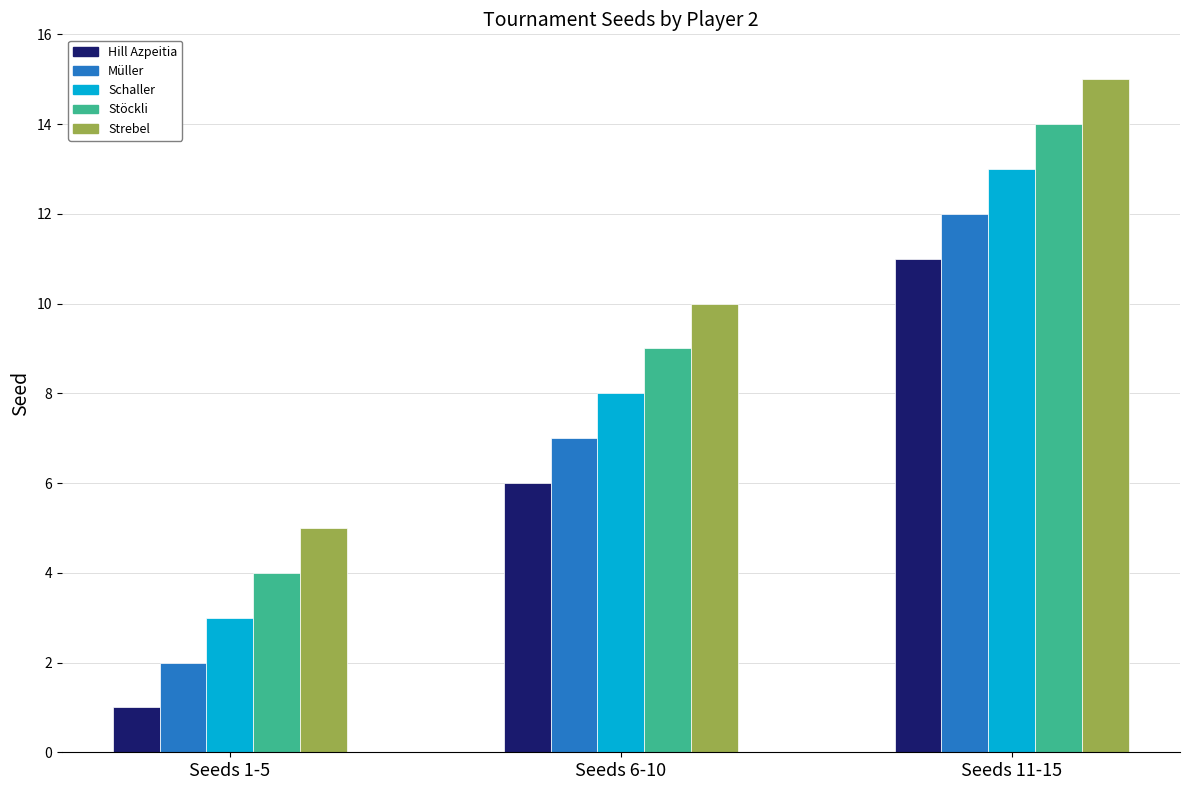

What is the minimum value shown in the chart?

1